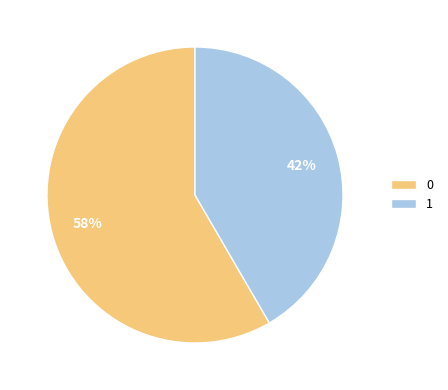

Do 1 and 0 together represent more than half of the pie?

Yes